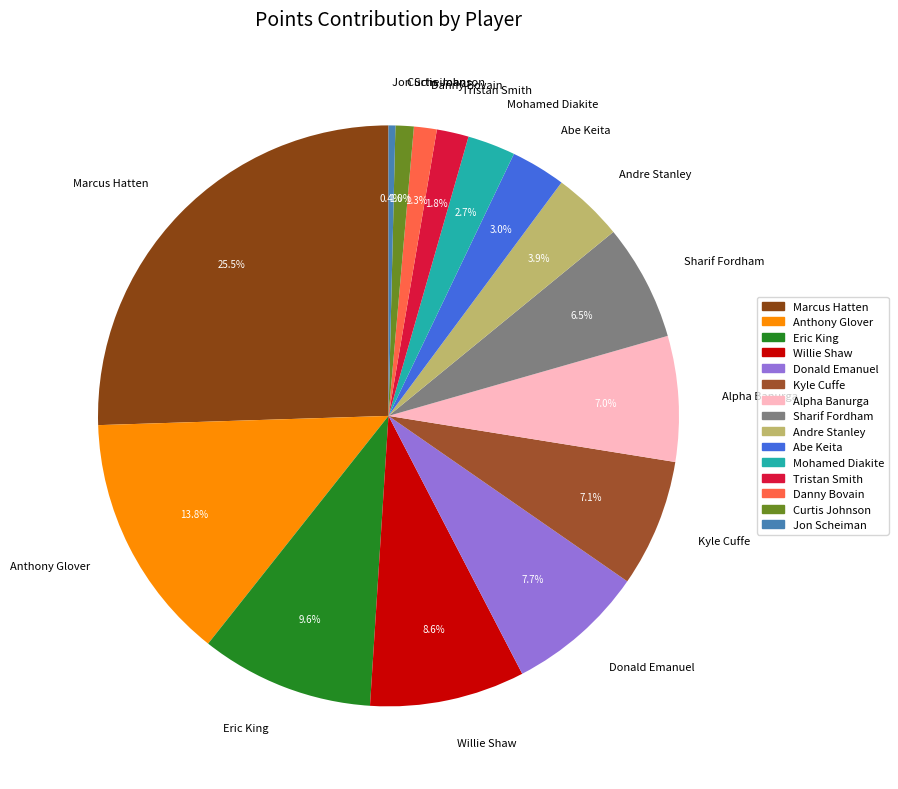

Is the sum of Tristan Smith and Abe Keita greater than half?

No